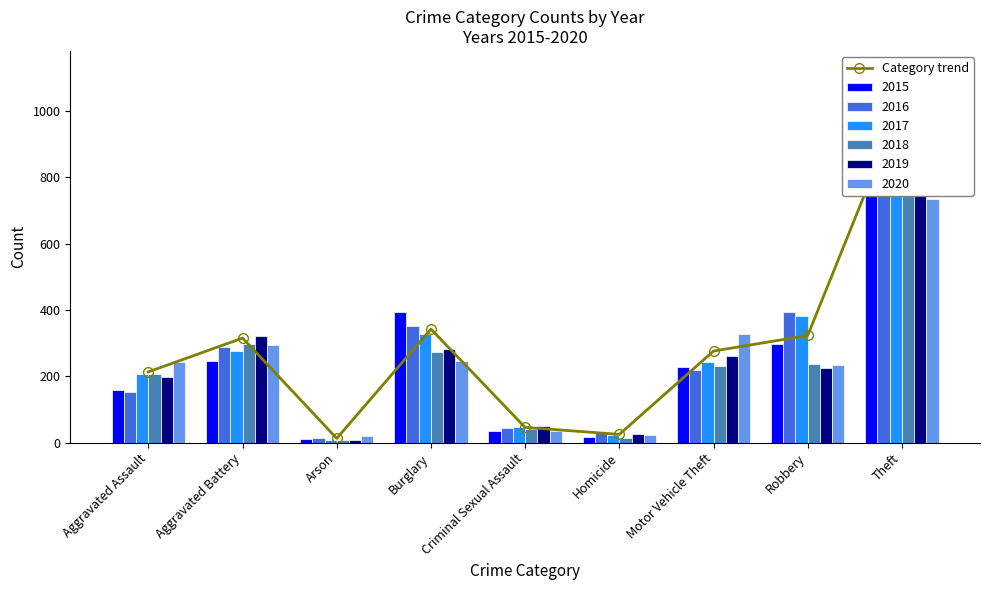

The chart shows a value of 213.3 at Aggravated Assault. True or false?

True